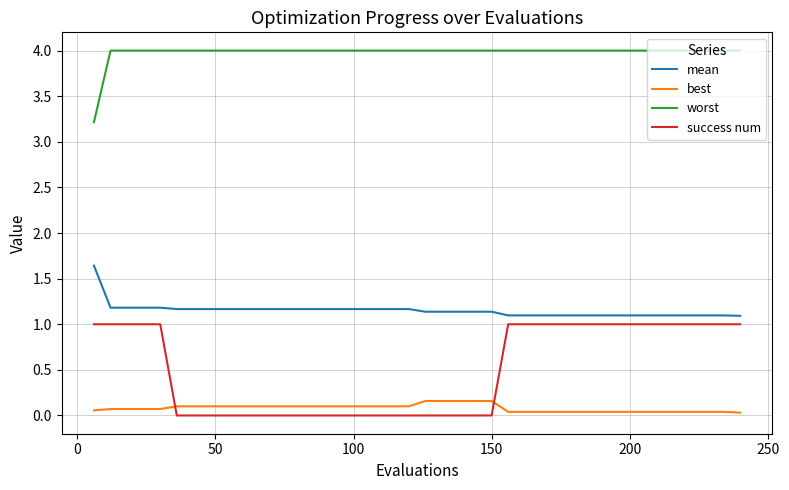

Which series has the largest total across all categories?

worst